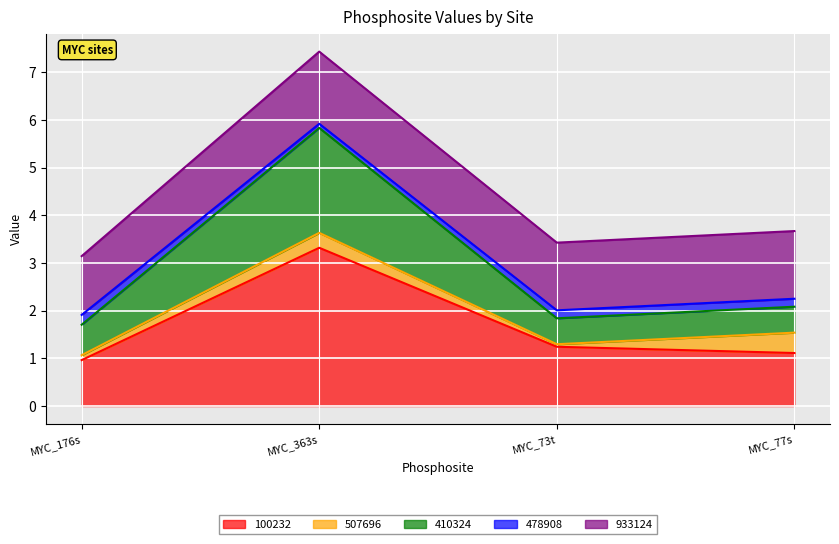

What is the difference between the maximum and minimum values in the 100232 series?

2.4